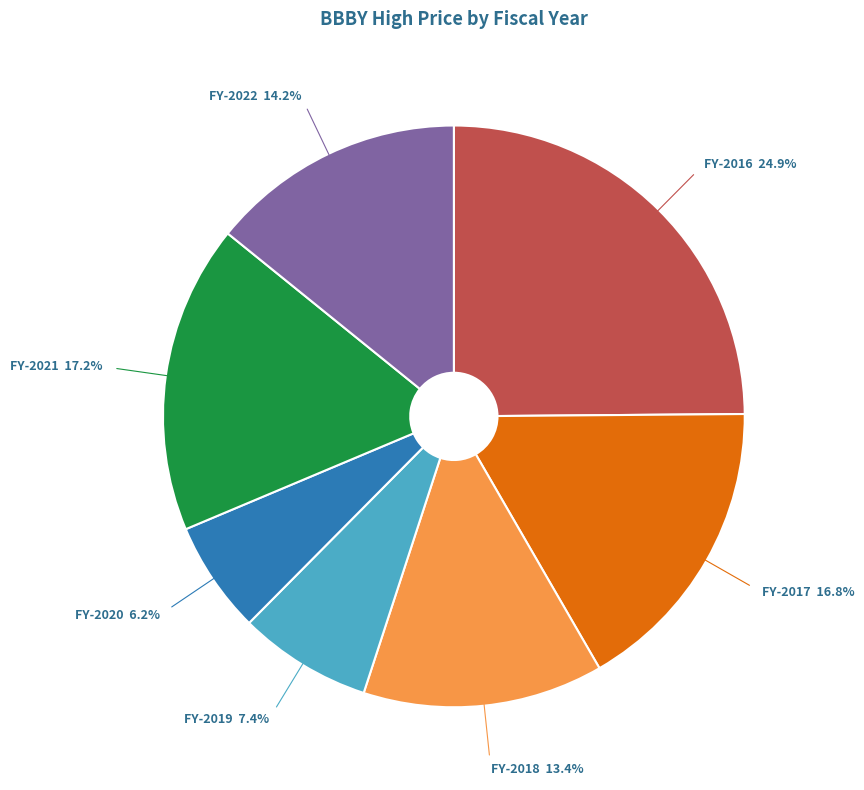

Does any single category account for the majority?

No